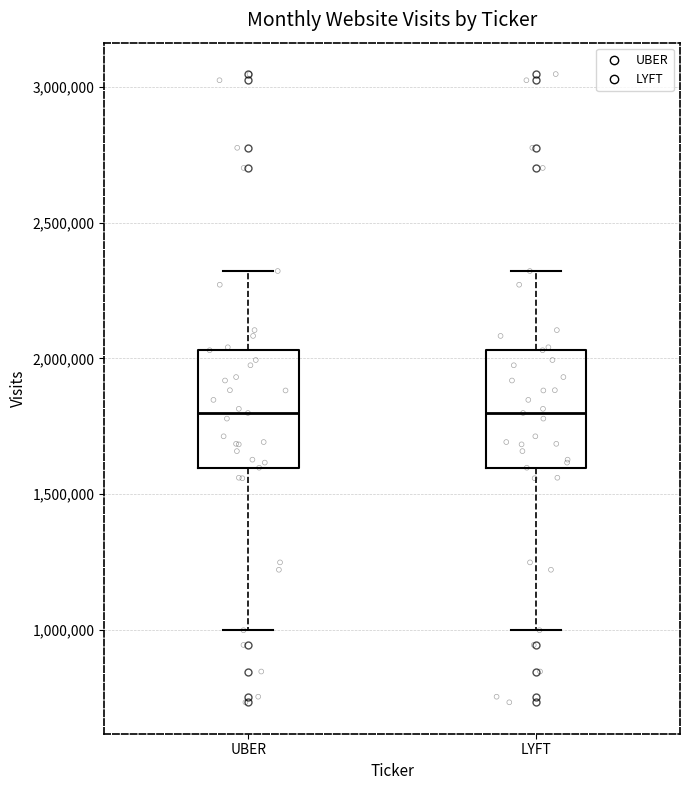

Reading left to right, read every box against the y-axis: the position of its median line, the range the box covers, and the ends of its whiskers. The values are not printed on the chart, so give them approximately, as read against the axis.

UBER: median 1800000, box 1600000 to 2050000, whiskers 1000000 to 2300000
LYFT: median 1800000, box 1600000 to 2050000, whiskers 1000000 to 2300000